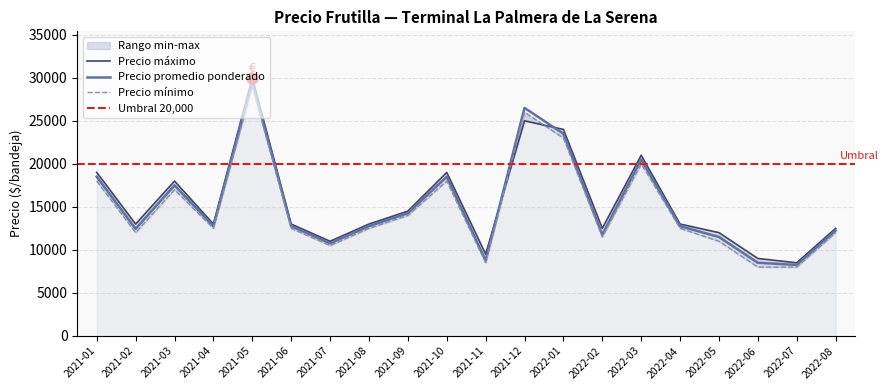

What is the lowest value of the Precio máximo series?

8500